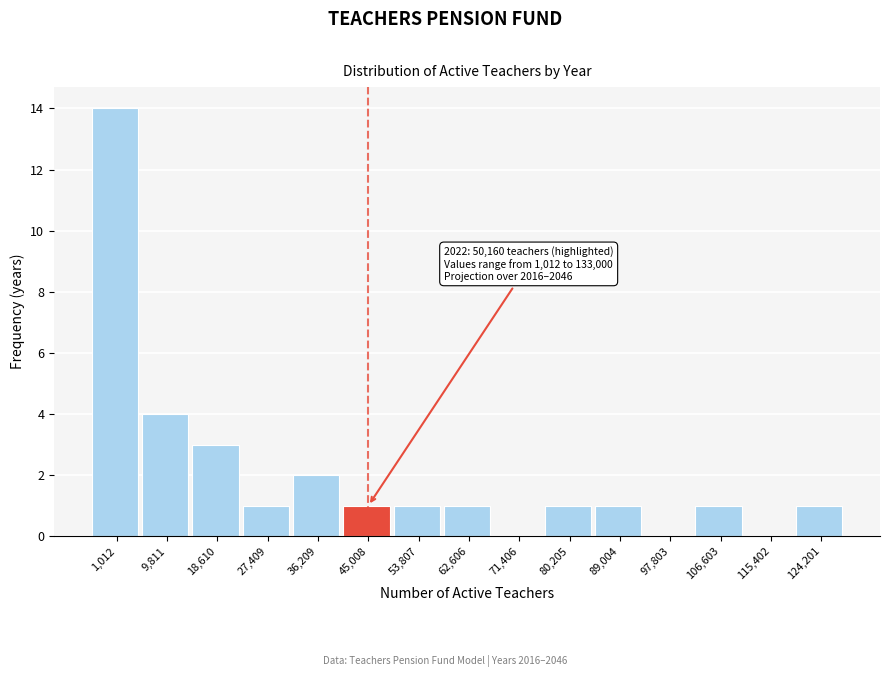

Reading left to right, transcribe all the data shown in this chart.

1,012=14	9,811=4	18,610=3	27,409=1	36,209=2	45,008=1	53,807=1	62,606=1	71,406=0	80,205=1	89,004=1	97,803=0	106,603=1	115,402=0	124,201=1